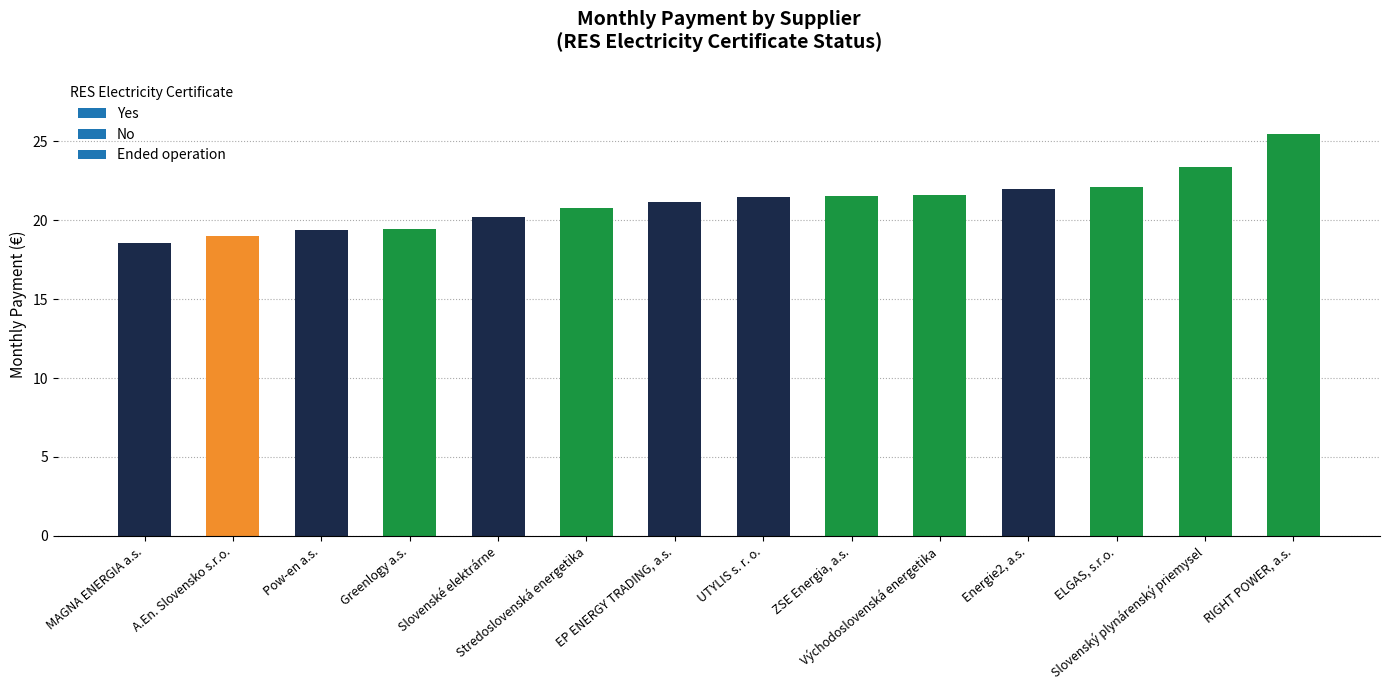

What is the label of the 11th bar from the right?

Greenlogy a.s.